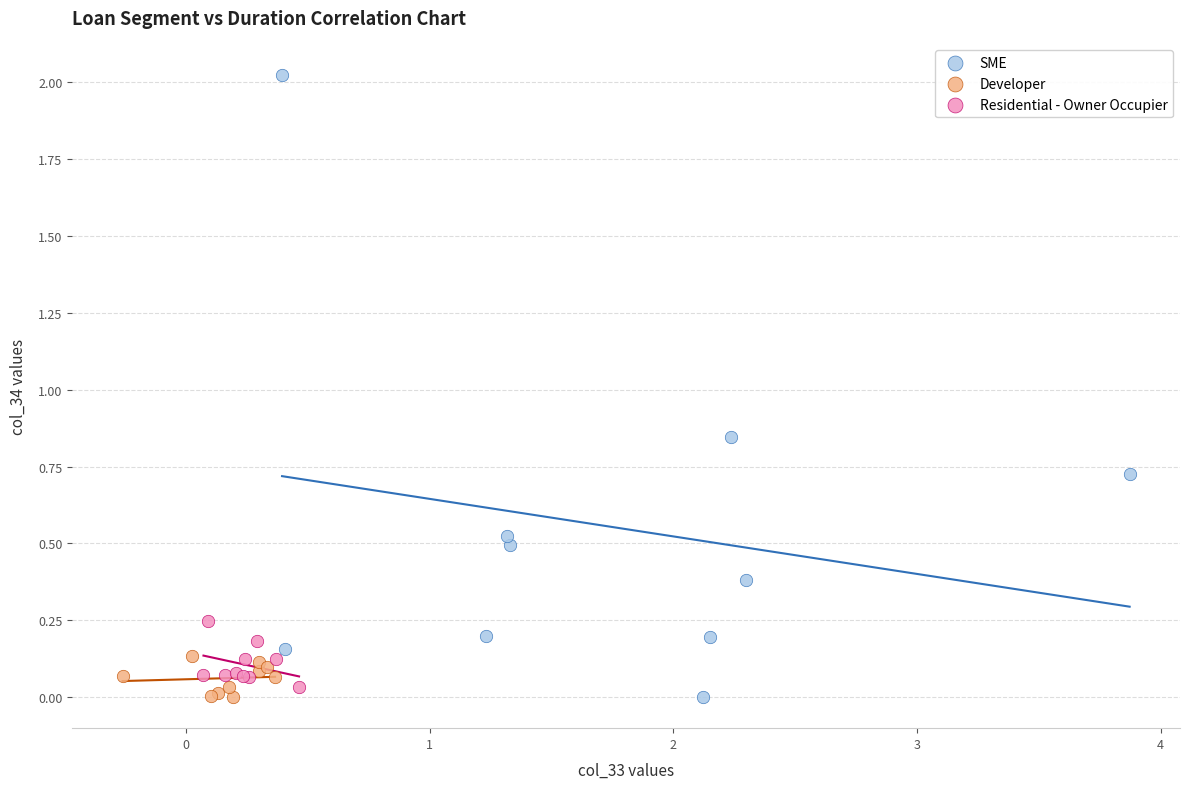

Which series reaches the maximum Y coordinate?

SME